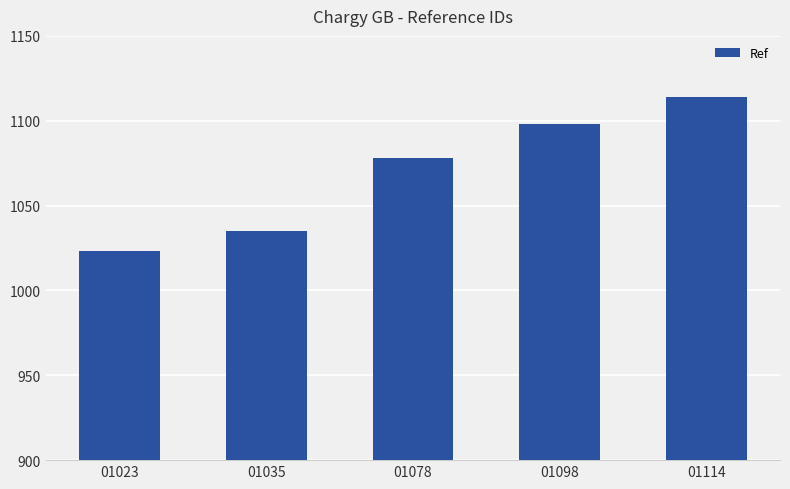

What is the ratio of the value at 01023 to the value at 01114?

0.9